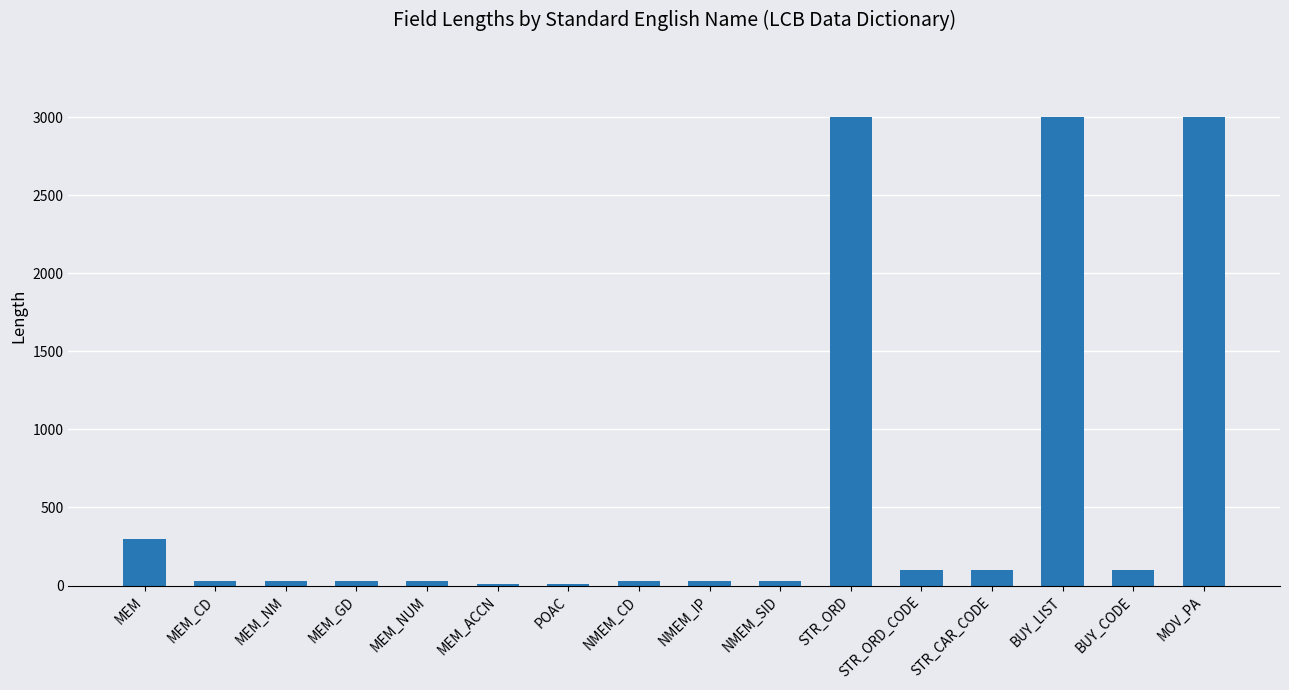

What value does the data have at MEM_ACCN, to the nearest 10?

10